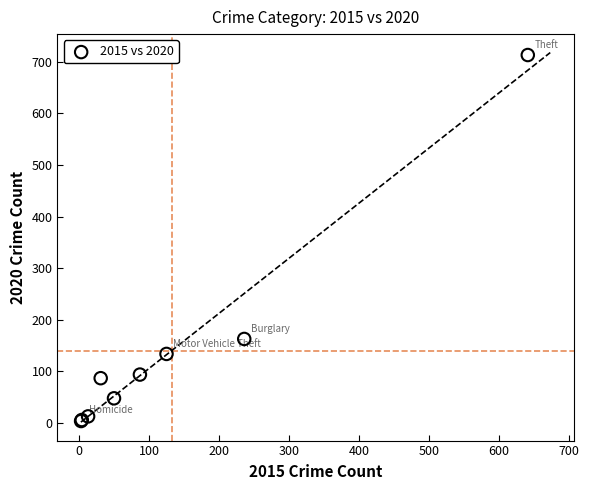

What Y value in the scatter plot is closest to 358?

163